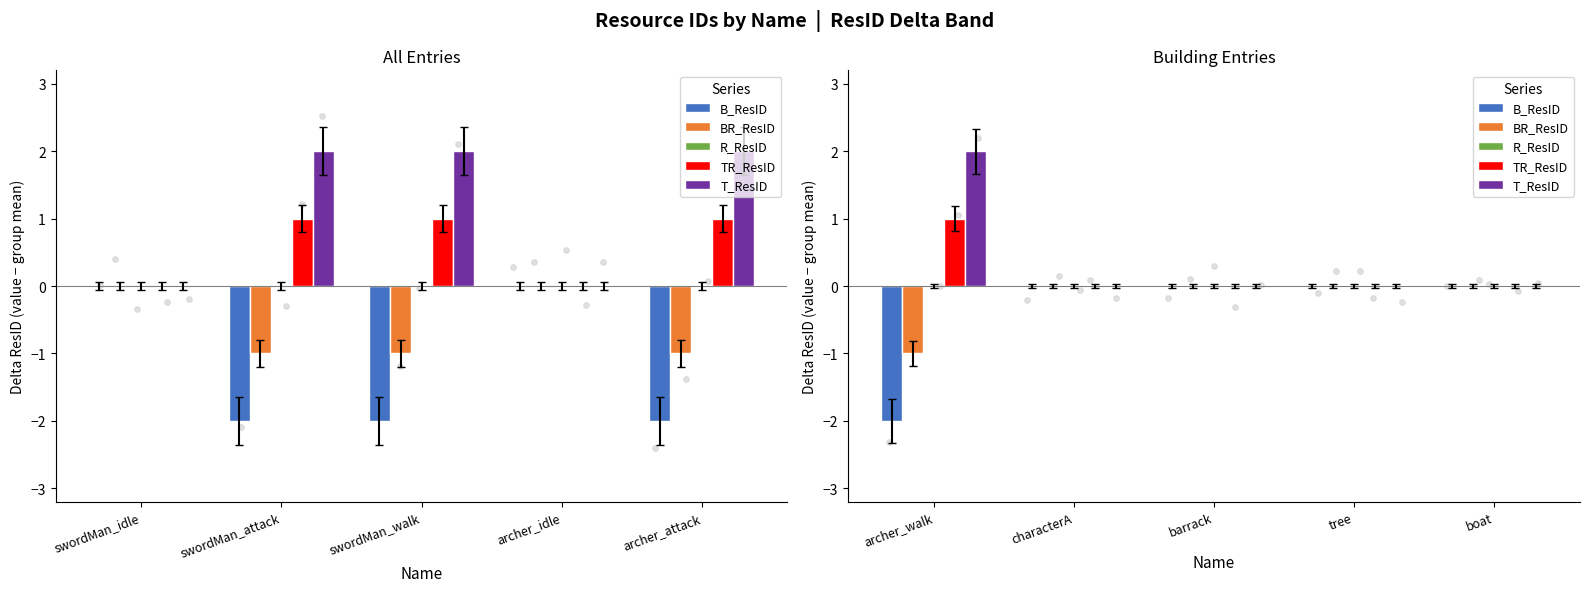

What are all the series names shown in the legend?

B_ResID, BR_ResID, R_ResID, TR_ResID, T_ResID